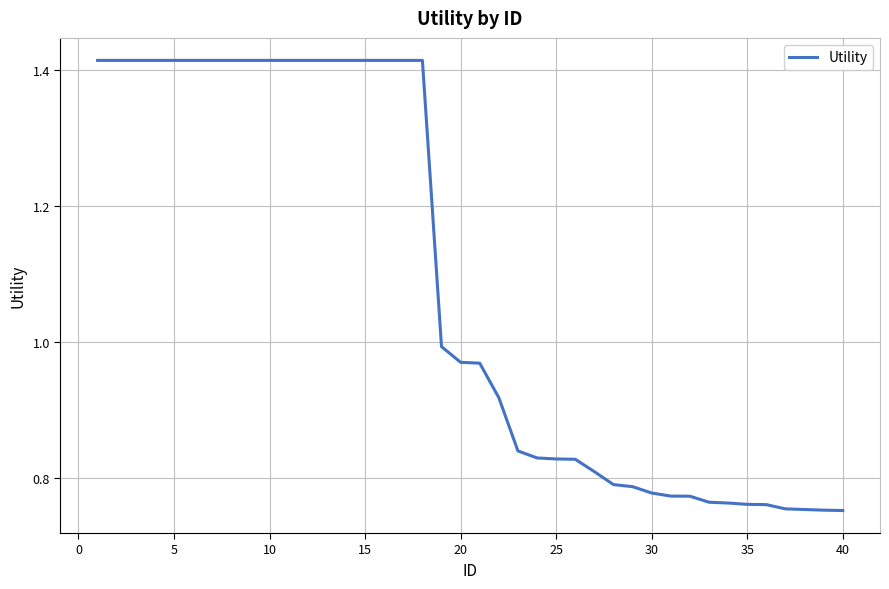

What is the difference between the maximum and minimum values?

0.7